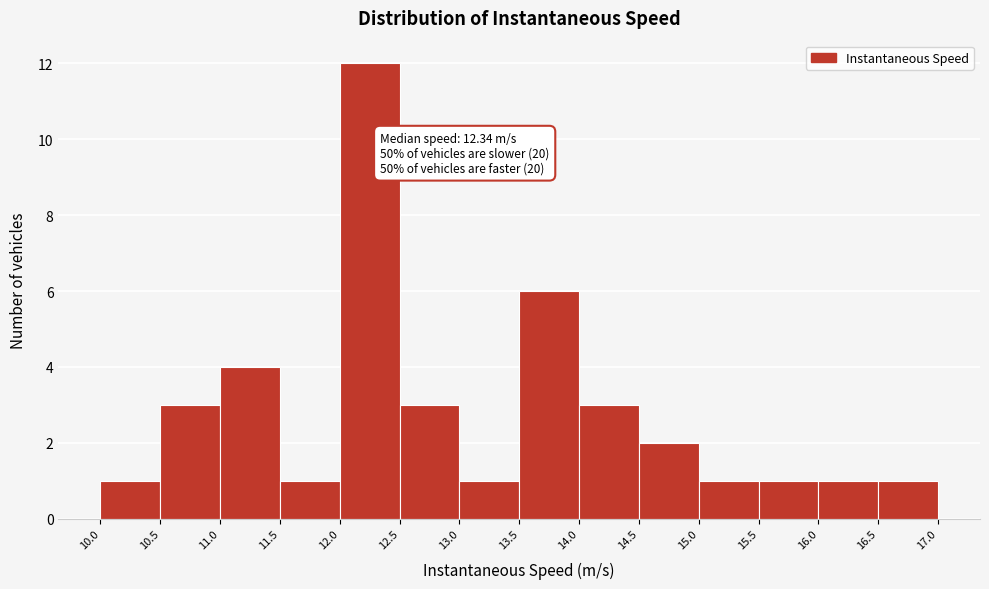

Over which range of the x-axis is the bar tallest?

12.0 to 12.5